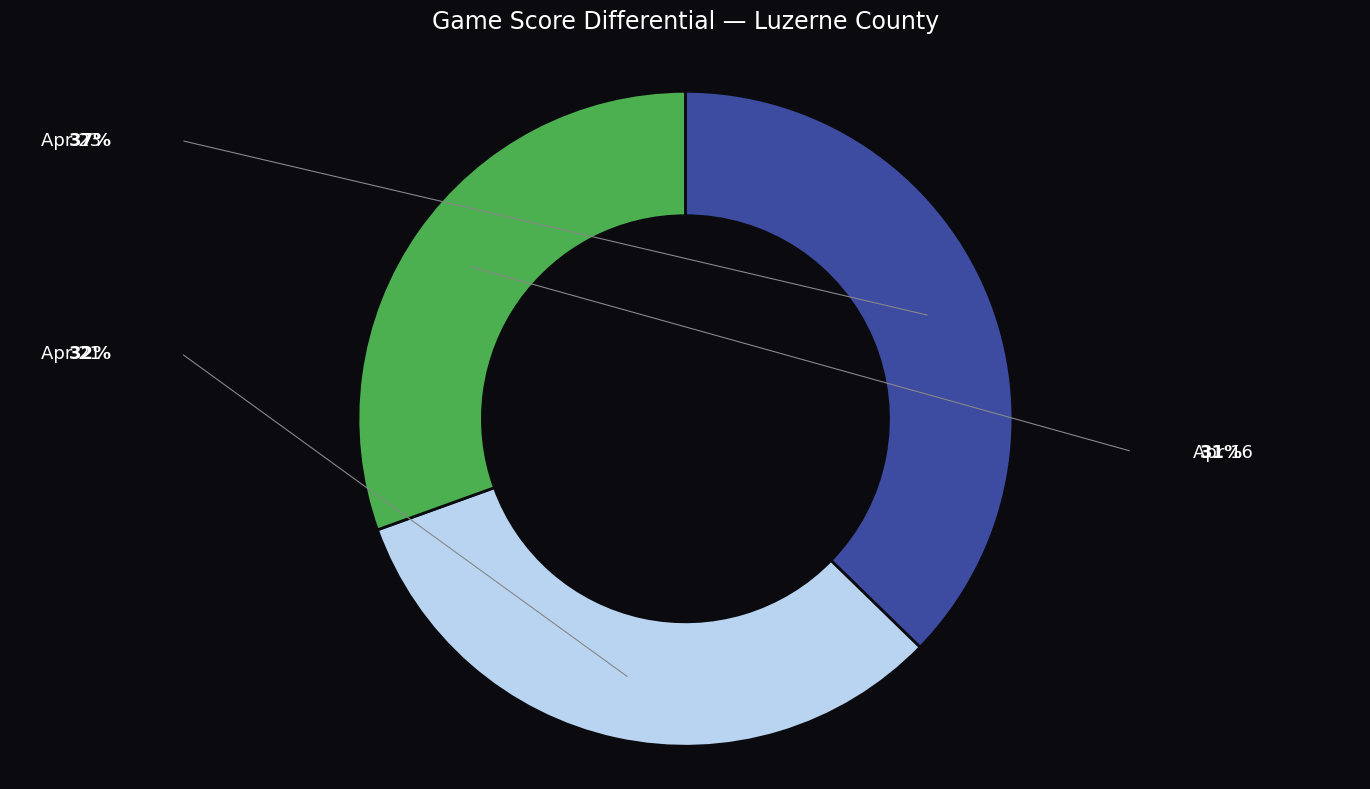

Is Apr 23 the majority of the pie?

No